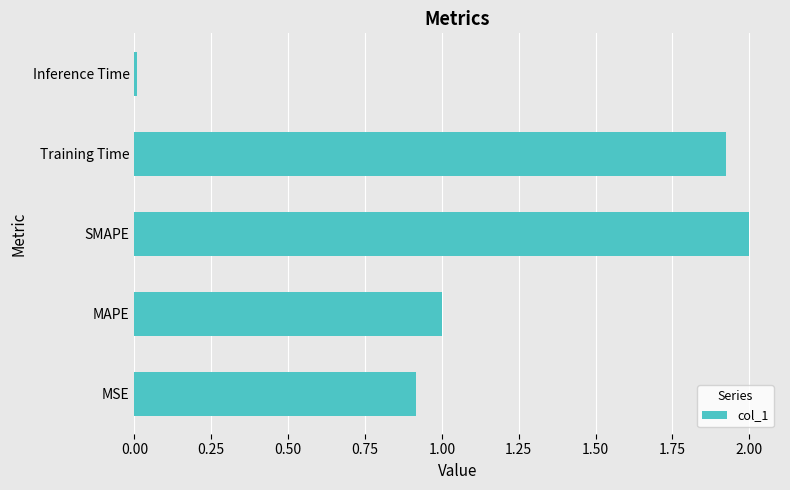

Rank the categories by value from lowest to highest.

Inference Time, MSE, MAPE, Training Time, SMAPE